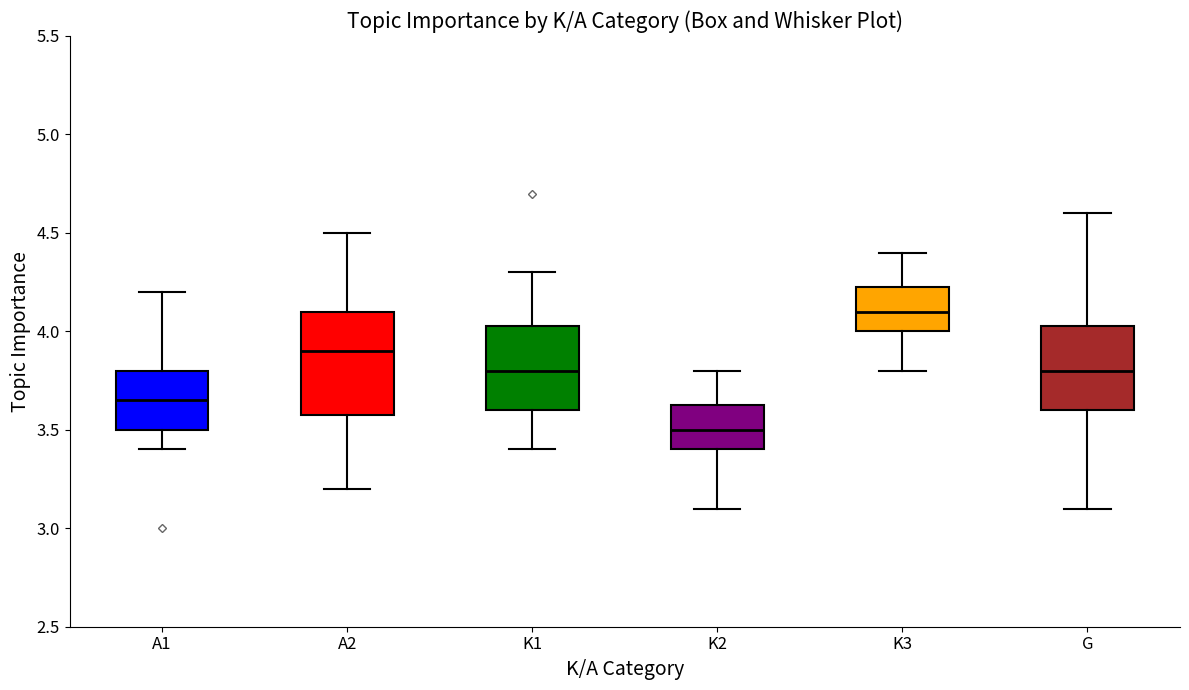

Which box is the tallest, from its lower edge to its upper edge?

A2